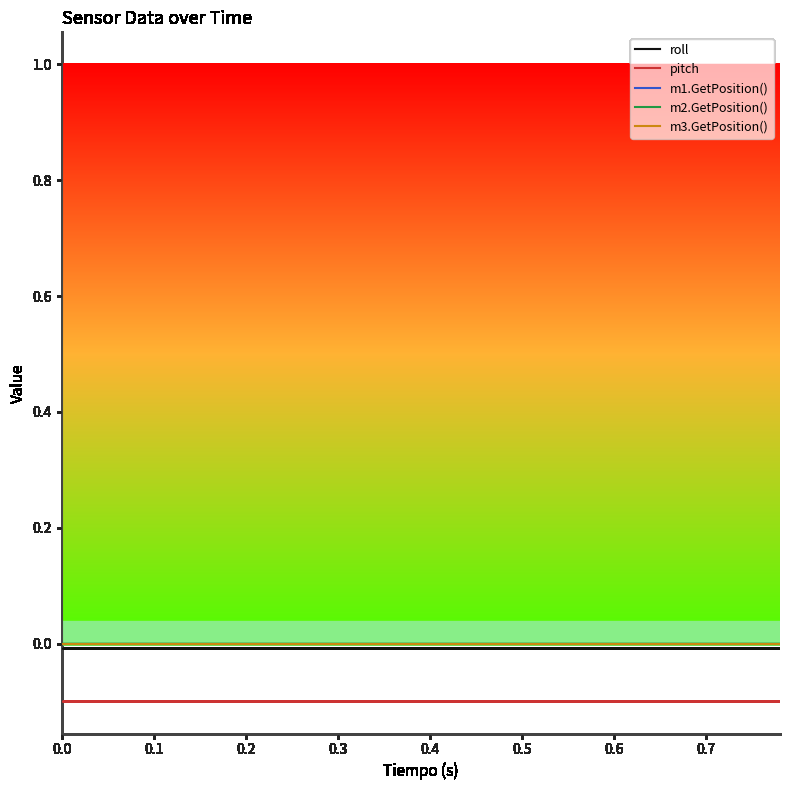

Reading left to right, extract all data points from this chart.

roll: -0.0	-0.0	-0.0	-0.0	-0.0	-0.0	-0.0	-0.0	-0.0	-0.0	-0.0	-0.0	-0.0	-0.0	-0.0	-0.0	-0.0	-0.0	-0.0	-0.0	-0.0	-0.0	-0.0	-0.0	-0.0	-0.0	-0.0	-0.0	-0.0	-0.0	-0.0	-0.0	-0.0	-0.0	-0.0	-0.0	-0.0	-0.0	-0.0	-0.0
pitch: -0.1	-0.1	-0.1	-0.1	-0.1	-0.1	-0.1	-0.1	-0.1	-0.1	-0.1	-0.1	-0.1	-0.1	-0.1	-0.1	-0.1	-0.1	-0.1	-0.1	-0.1	-0.1	-0.1	-0.1	-0.1	-0.1	-0.1	-0.1	-0.1	-0.1	-0.1	-0.1	-0.1	-0.1	-0.1	-0.1	-0.1	-0.1	-0.1	-0.1
m1.GetPosition(): 0.0	0.0	0.0	0.0	0.0	0.0	0.0	0.0	0.0	0.0	0.0	0.0	0.0	0.0	0.0	0.0	0.0	0.0	0.0	0.0	0.0	0.0	0.0	0.0	0.0	0.0	0.0	0.0	0.0	0.0	0.0	0.0	0.0	0.0	0.0	0.0	0.0	0.0	0.0	0.0
m2.GetPosition(): 0.0	0.0	0.0	0.0	0.0	0.0	0.0	0.0	0.0	0.0	0.0	0.0	0.0	0.0	0.0	0.0	0.0	0.0	0.0	0.0	0.0	0.0	0.0	0.0	0.0	0.0	0.0	0.0	0.0	0.0	0.0	0.0	0.0	0.0	0.0	0.0	0.0	0.0	0.0	0.0
m3.GetPosition(): 0.0	0.0	0.0	0.0	0.0	0.0	0.0	0.0	0.0	0.0	0.0	0.0	0.0	0.0	0.0	0.0	0.0	0.0	0.0	0.0	0.0	0.0	0.0	0.0	0.0	0.0	0.0	0.0	0.0	0.0	0.0	0.0	0.0	0.0	0.0	0.0	0.0	0.0	0.0	0.0